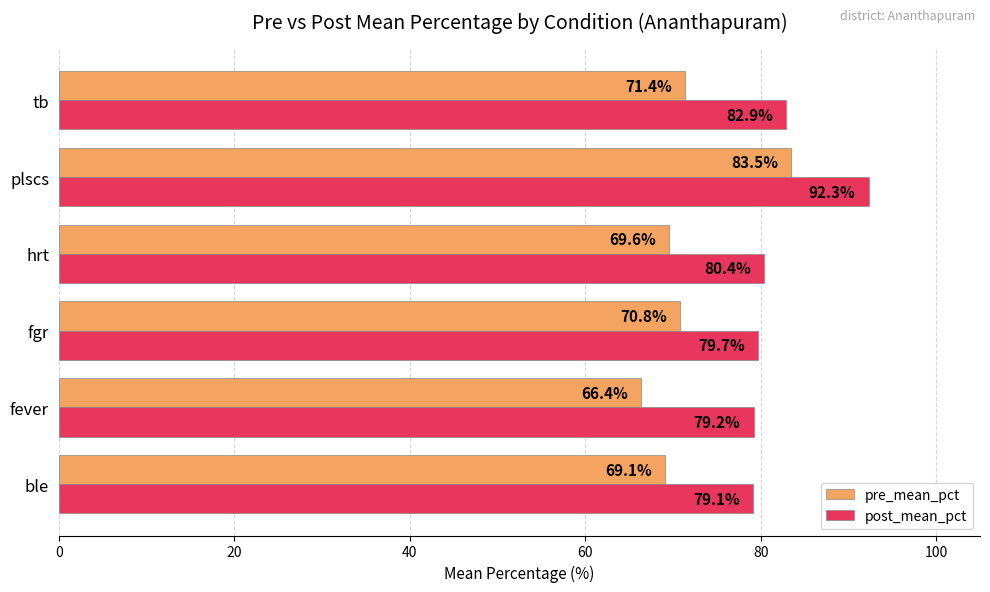

Which series has the largest total across all categories?

post_mean_pct